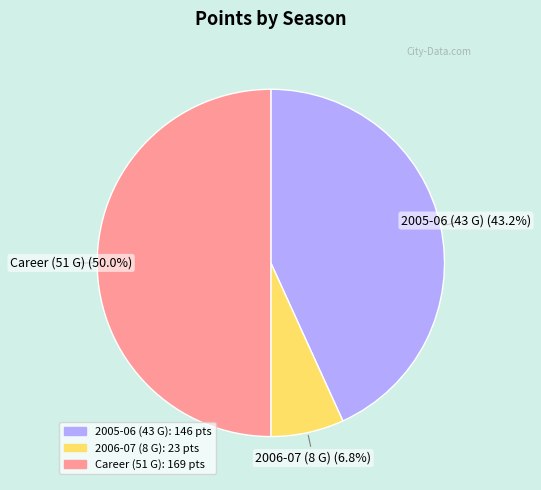

What percentage is the 2006-07 (8 G) slice, to the nearest percent?

7%